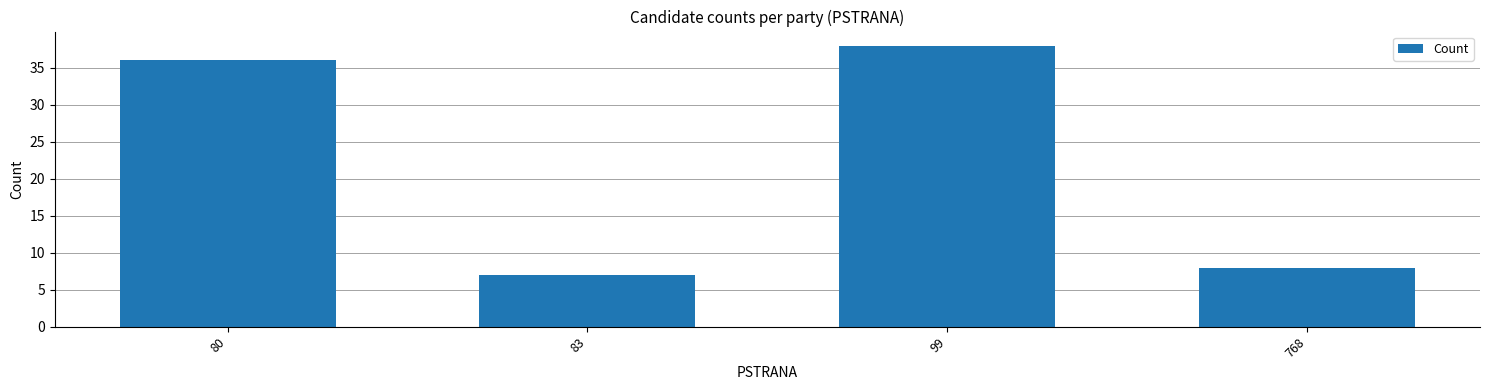

Read the value at 80, to the nearest 10.

40